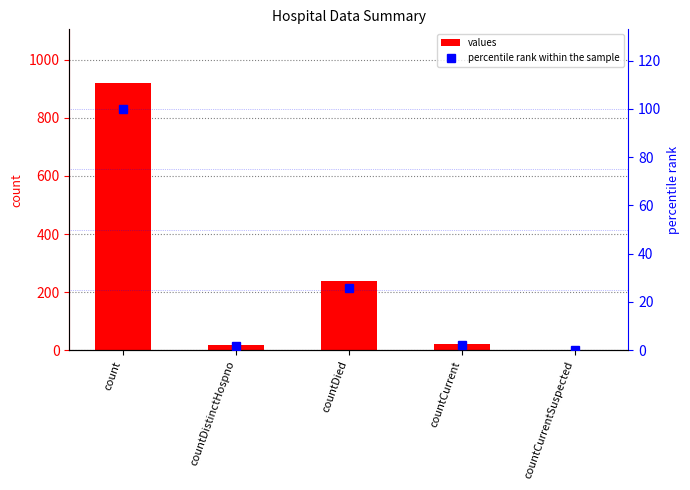

At which category is the sum across all series the highest?

count